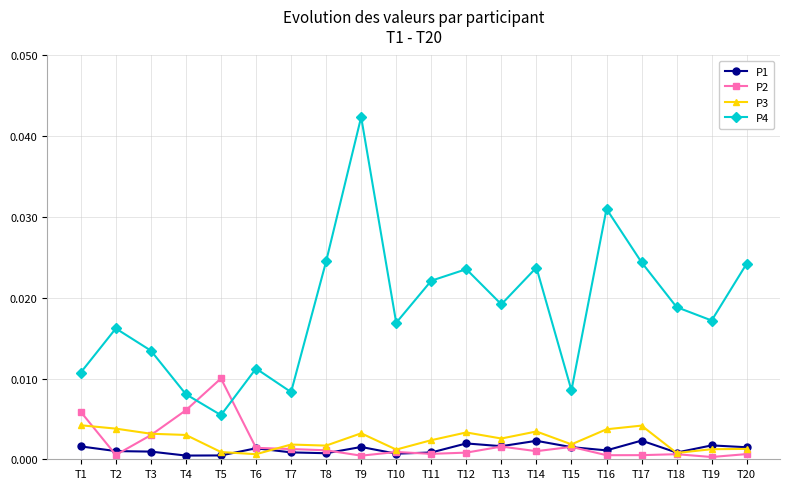

After their last crossing, which series has the higher values: P2 or P4?

P4